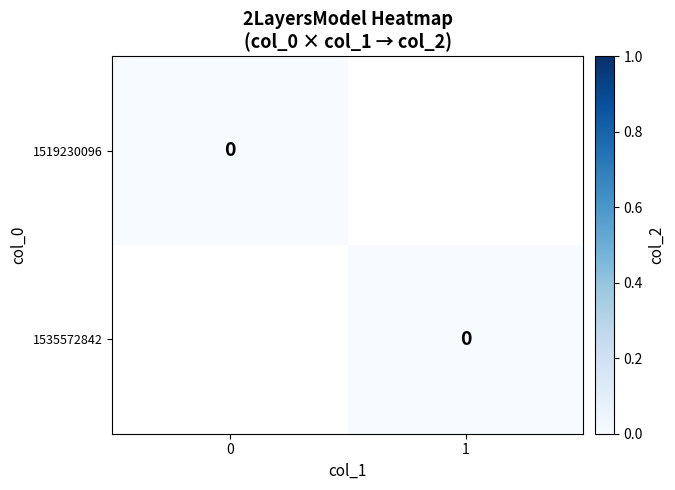

Which category has the lowest value in the 1519230096 series?

col_1=0